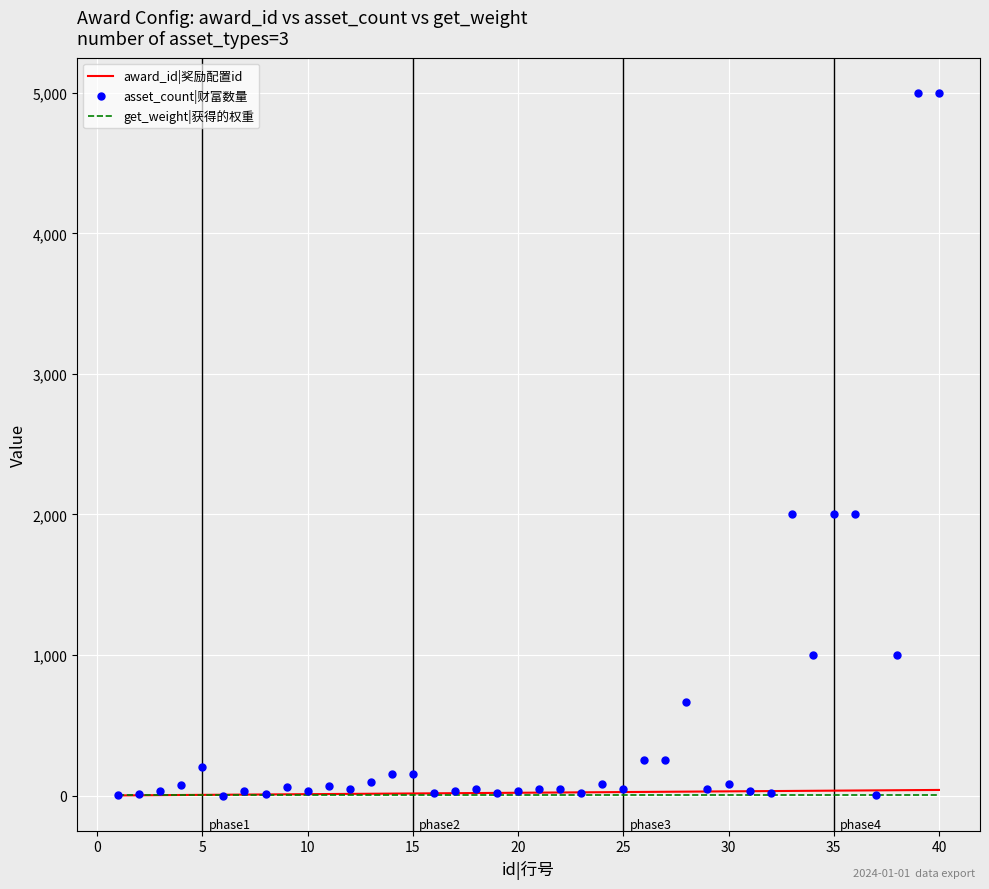

Which series has the largest total across all categories?

asset_count|财富数量